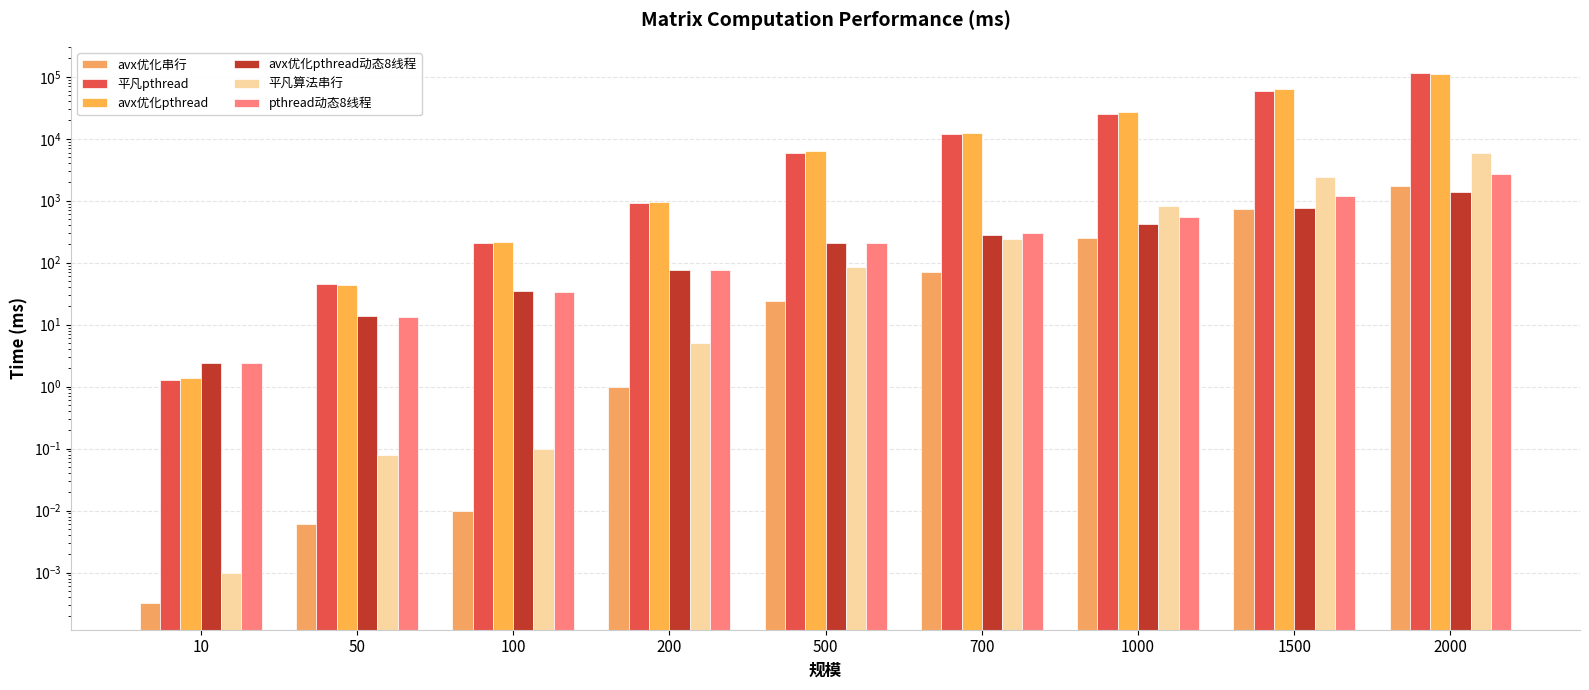

Which series has the largest total across all categories?

avx优化pthread